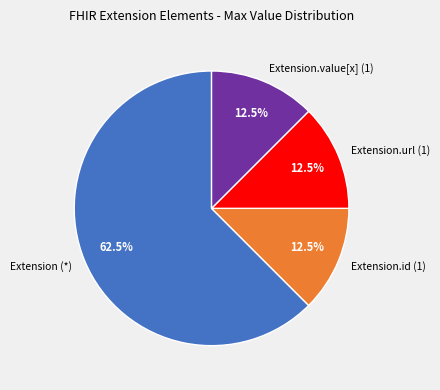

What is the total percentage of Extension.value[x] (1) and Extension.url (1)?

25.0%